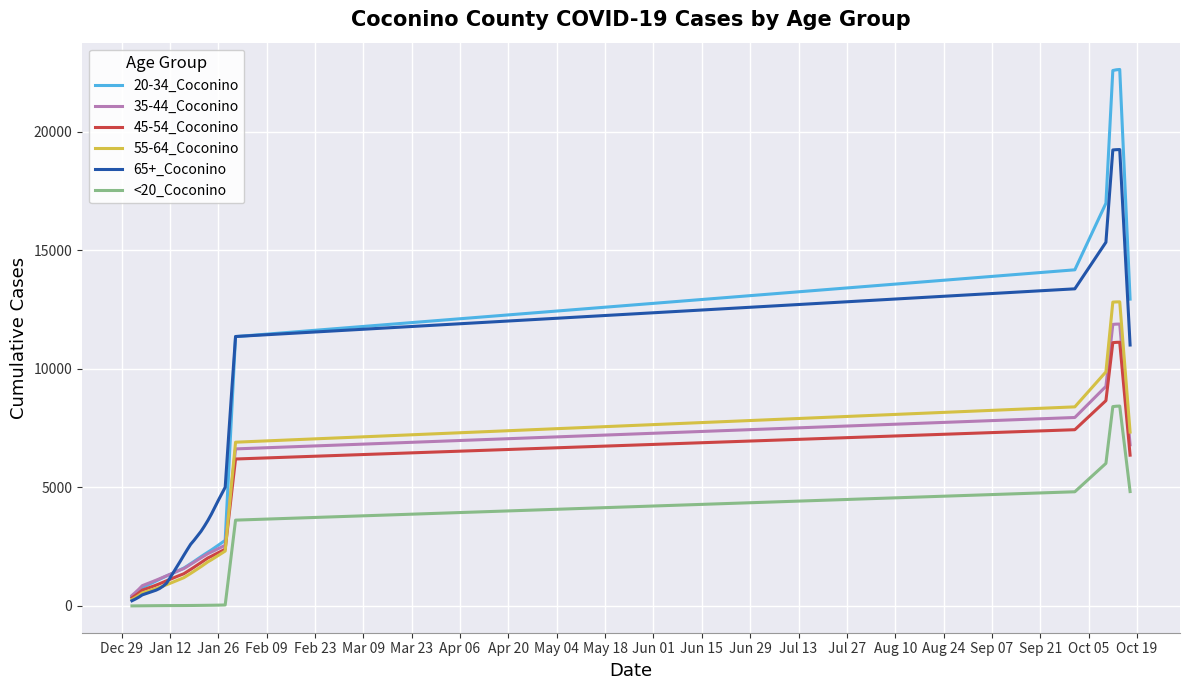

At how many categories does at least one series exceed 18092?

5